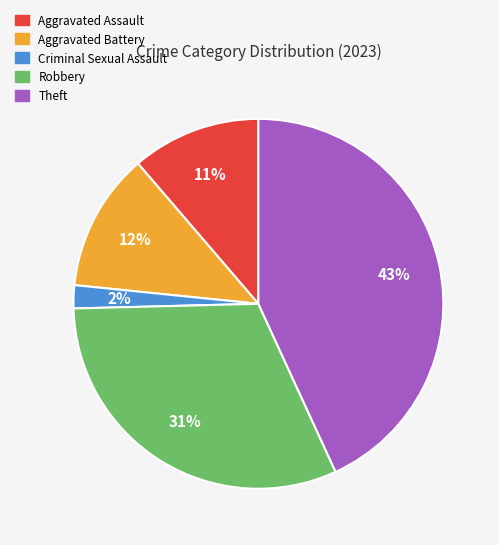

Count the number of slices in the pie.

5